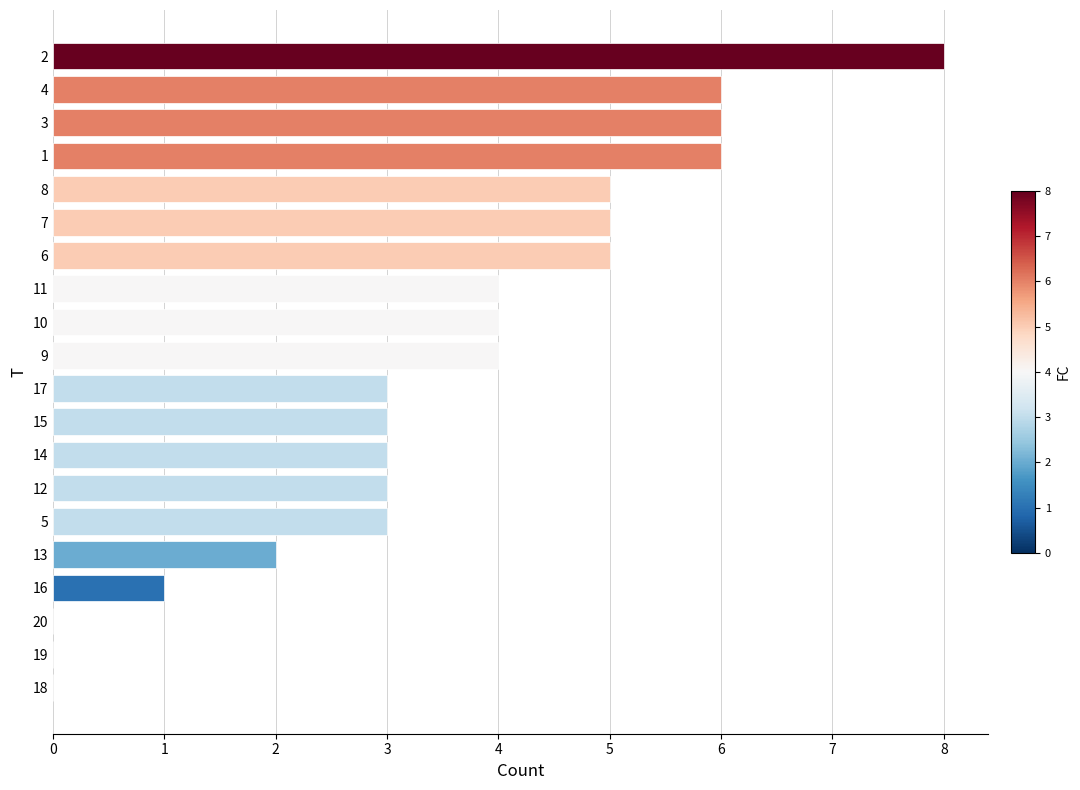

What is the average value?

4